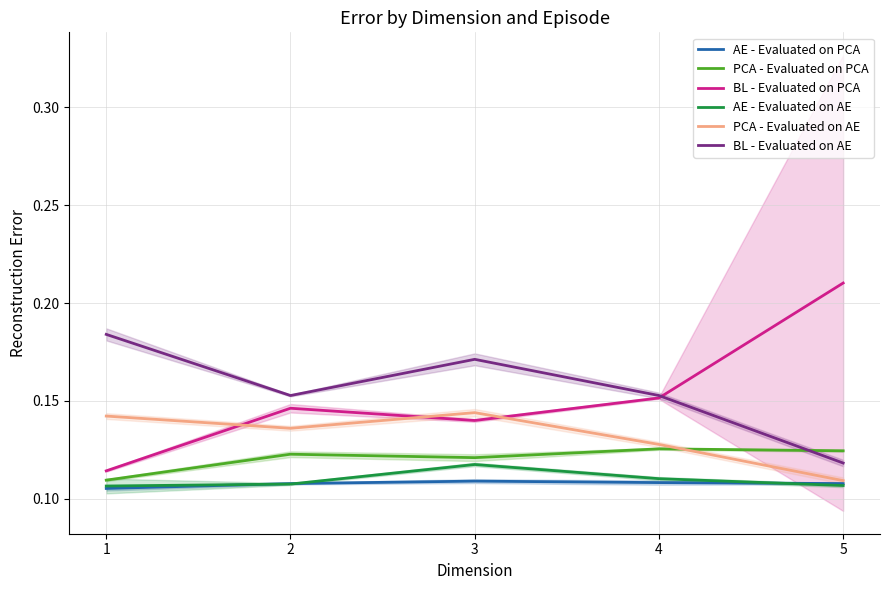

What is the value of the AE - Evaluated on PCA point at the 4th from the left?

0.1